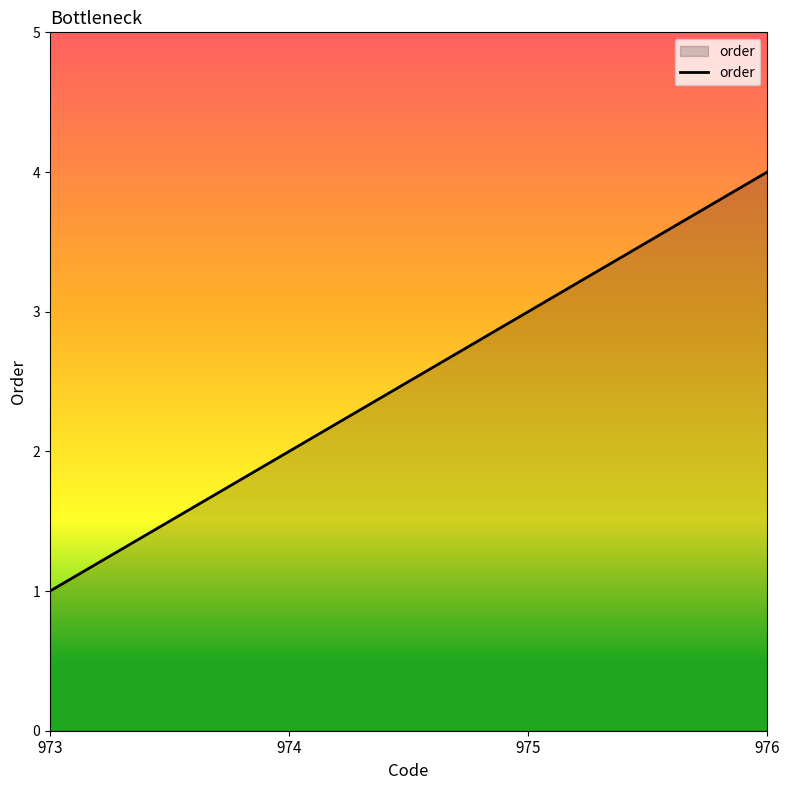

How many values are between 2 and 4?

3